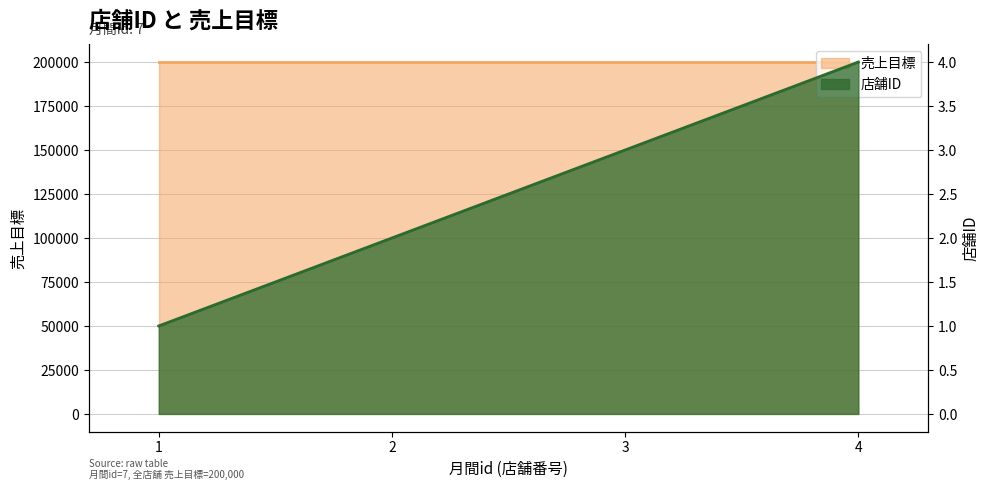

Which has a higher value, 4 or 1?

4